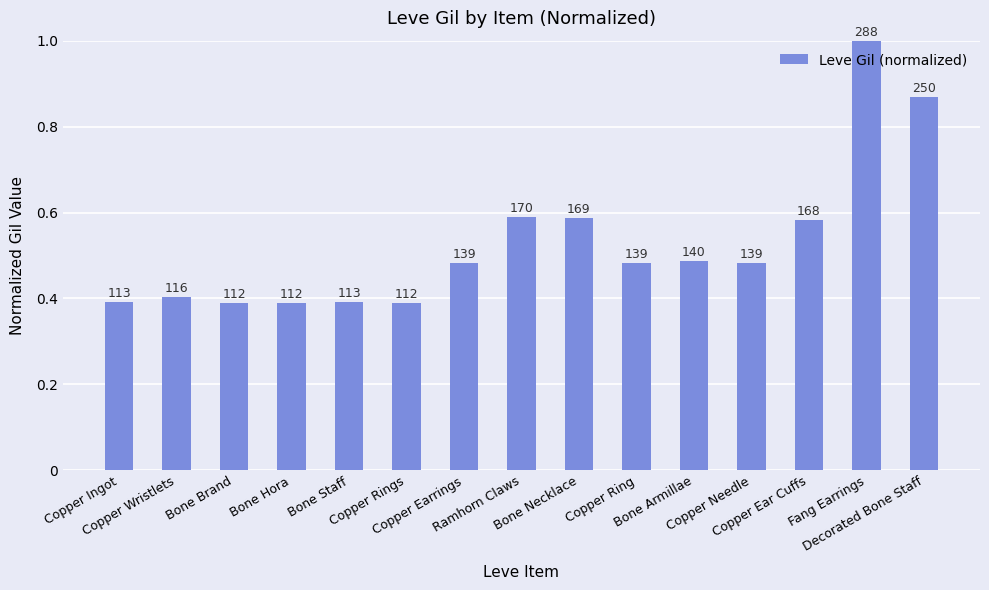

How many bars are there in total?

15